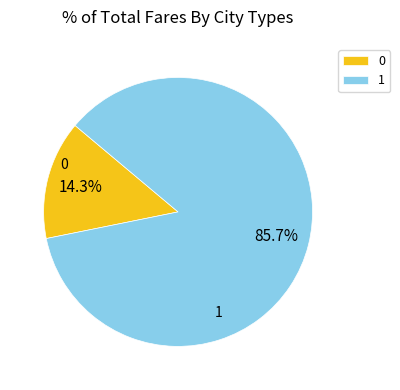

What percentage is the 0 slice, to the nearest percent?

14%